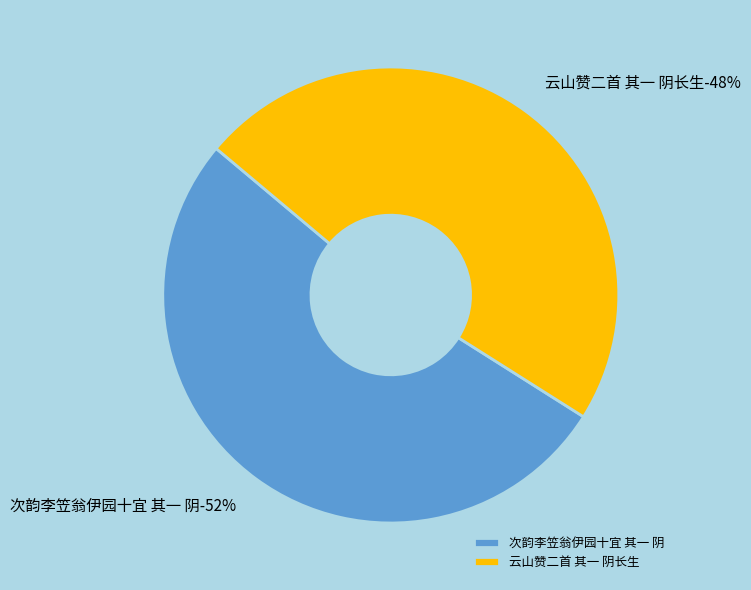

How many segments does this pie chart have?

2